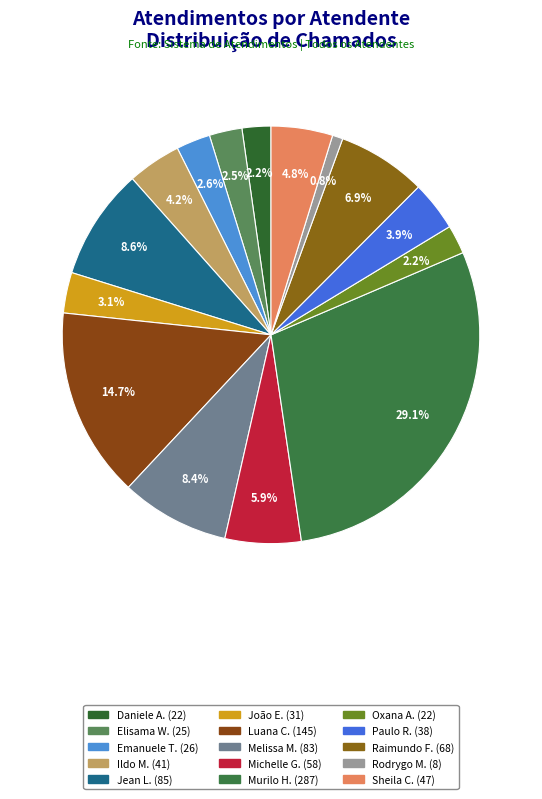

What is the smallest slice in the pie chart?

Rodrygo Moura Mujol